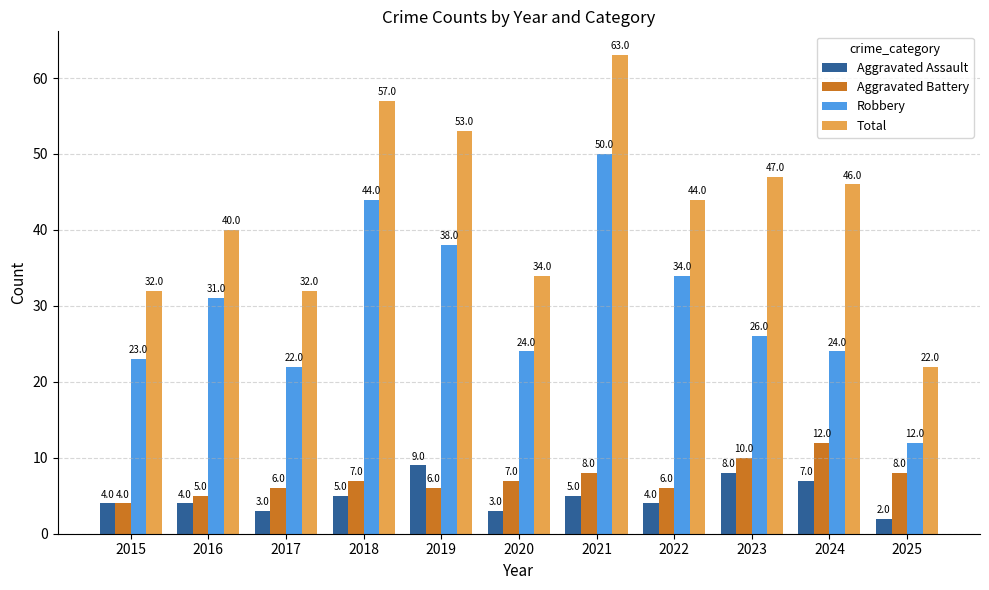

Reading left to right, what are all the values shown in this chart?

Aggravated Assault: 4	4	3	5	9	3	5	4	8	7	2
Aggravated Battery: 4	5	6	7	6	7	8	6	10	12	8
Robbery: 23	31	22	44	38	24	50	34	26	24	12
Total: 32	40	32	57	53	34	63	44	47	46	22